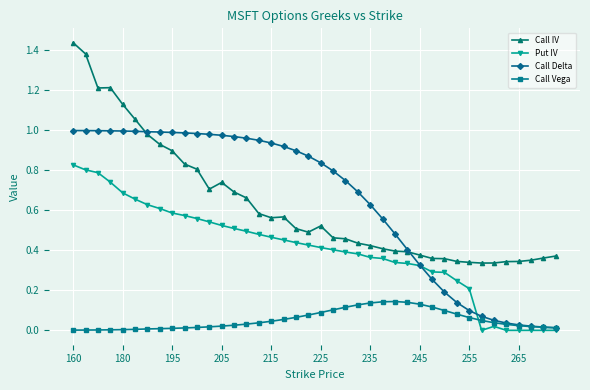

Which series has the widest spread of values?

Call IV